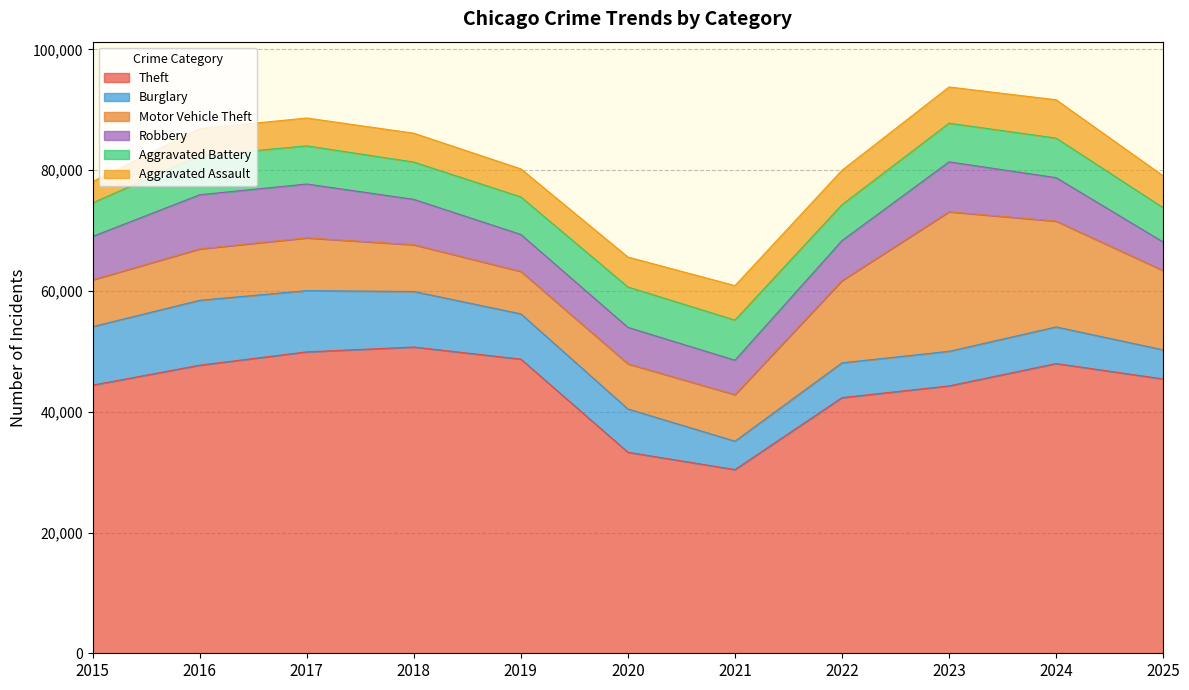

Where is the first local maximum for Robbery?

2016